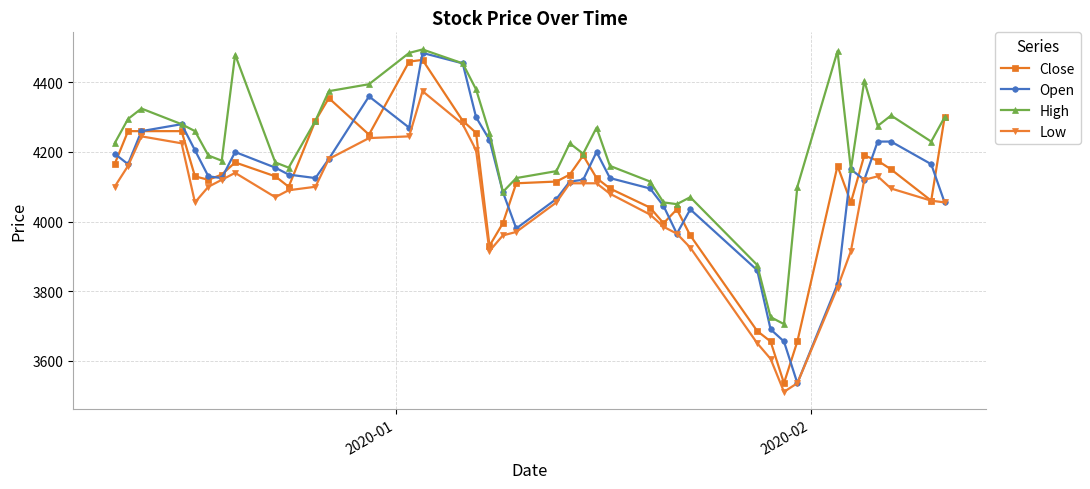

What is the minimum value shown in the chart?

3510